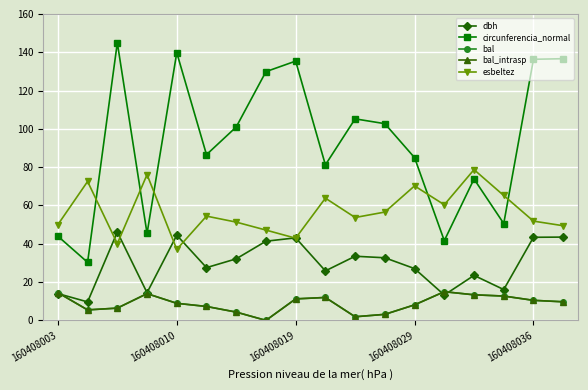

Is this an area chart (filled region under the line)?

No